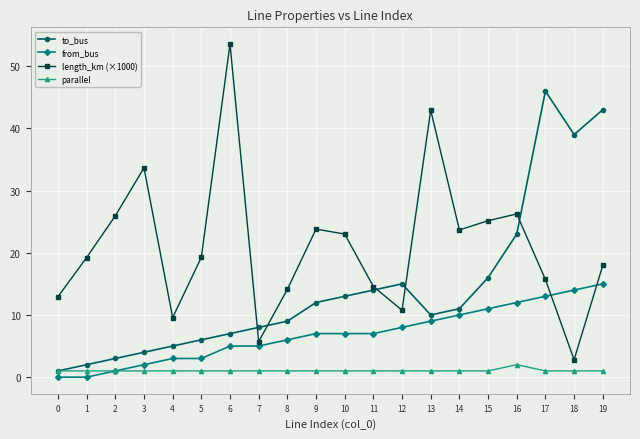

What is the greatest value displayed?

53.6